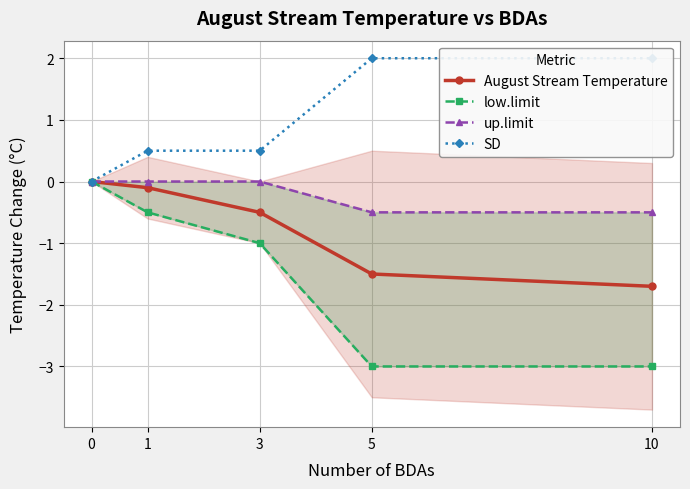

Does the chart display data point markers on the line(s)?

Yes